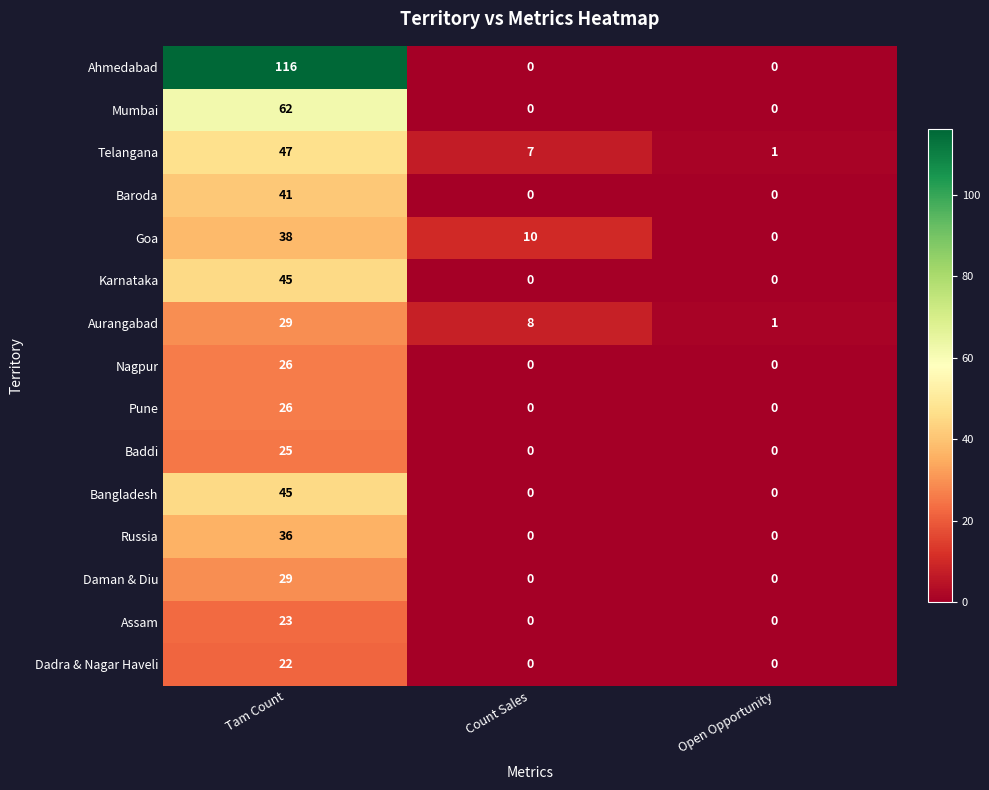

Count the Baddi values in the range 0 to 25.

3